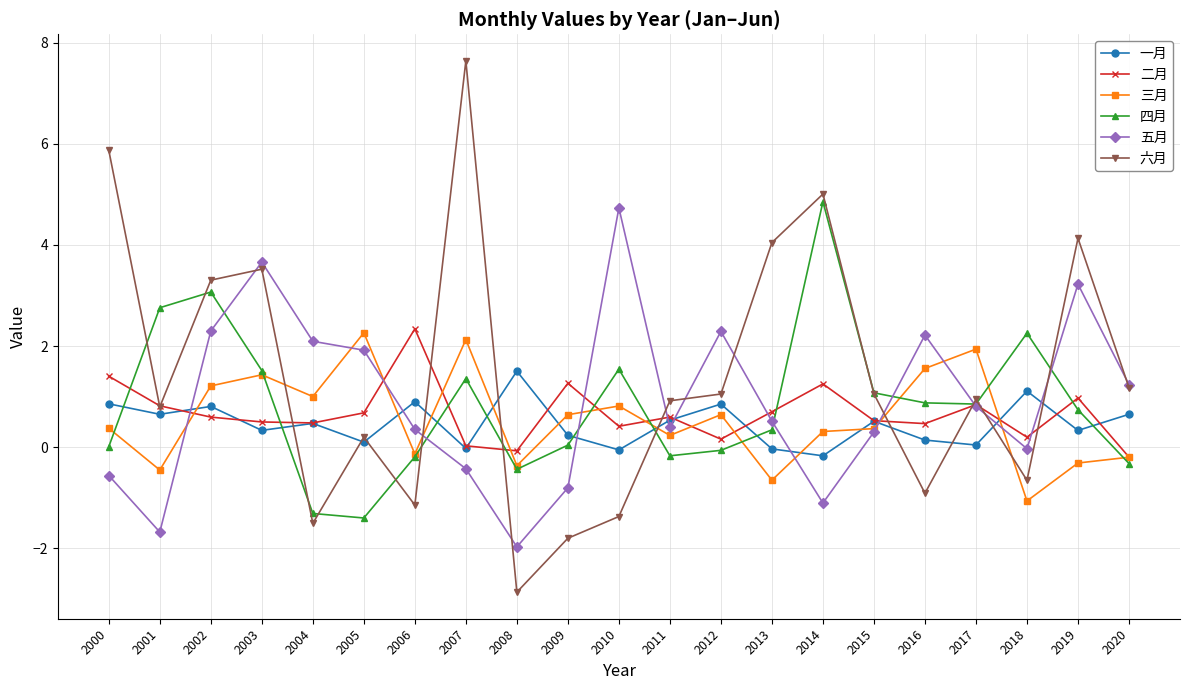

In 五月, how many points are lower than both neighbors (excluding endpoints)?

5